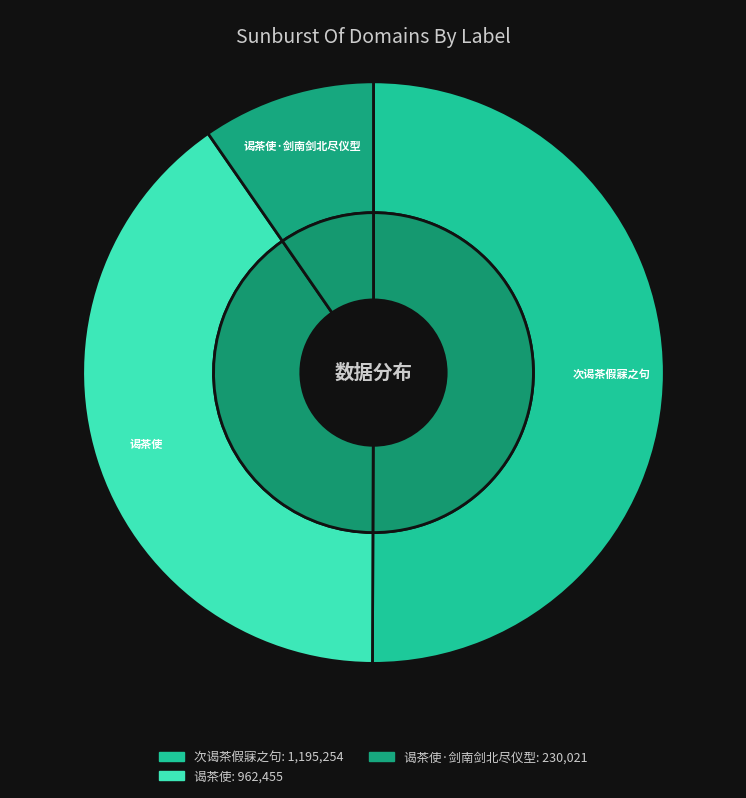

True or false: 次谒茶假寐之句 accounts for 17% of the total.

False